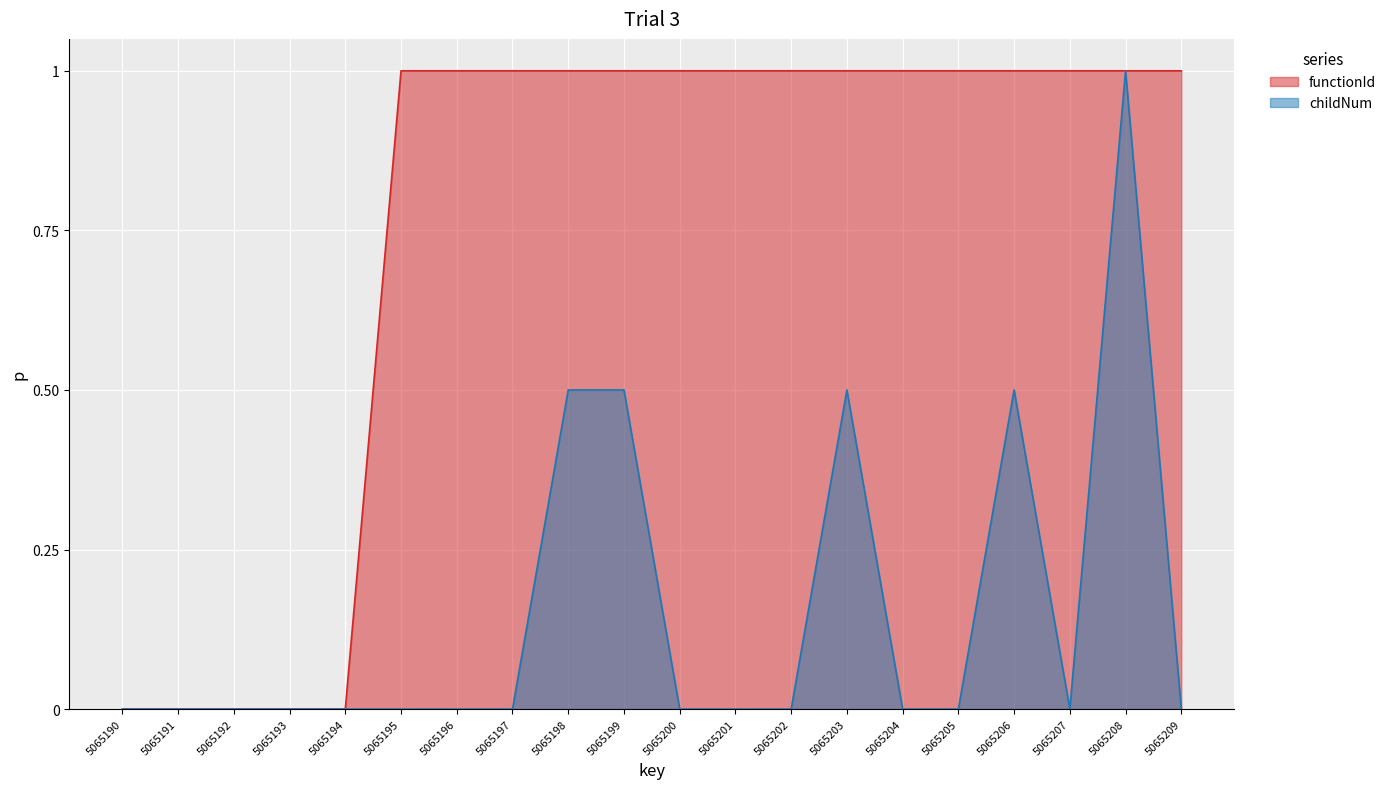

Between 5065195 and 5065196, which is larger?

5065195